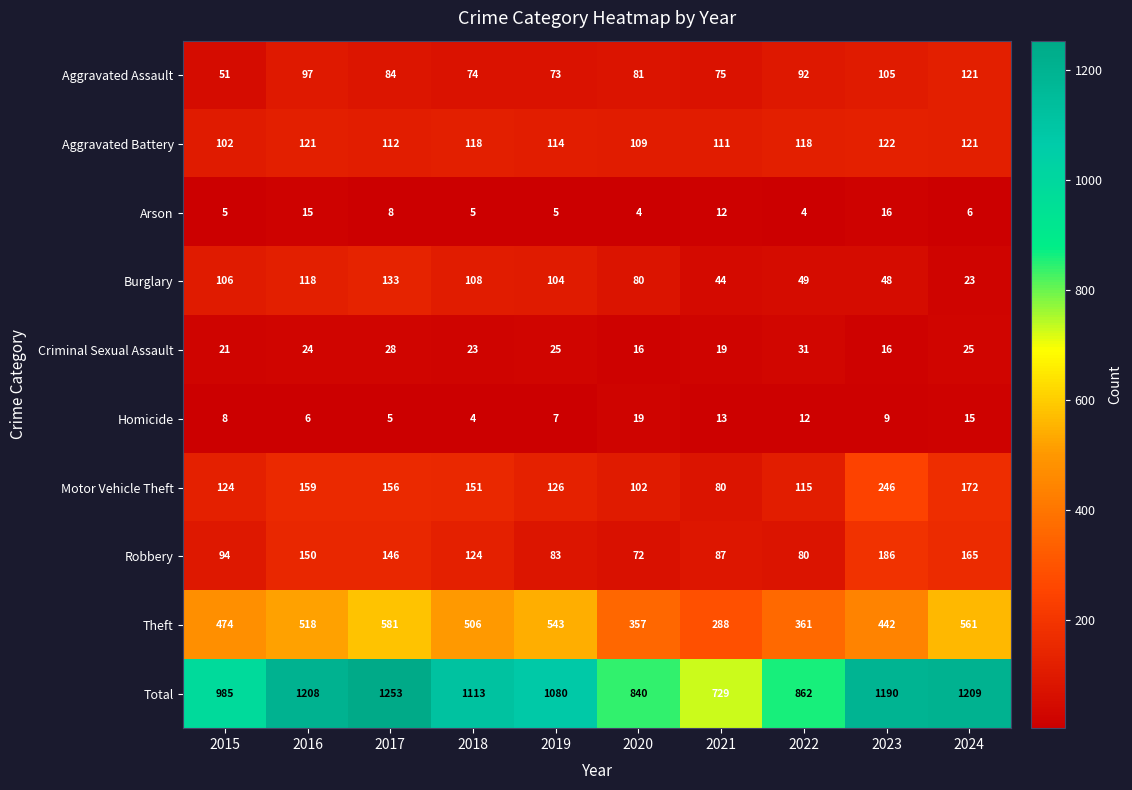

Between 2016 and 2019, which series saw the biggest shift?

Total